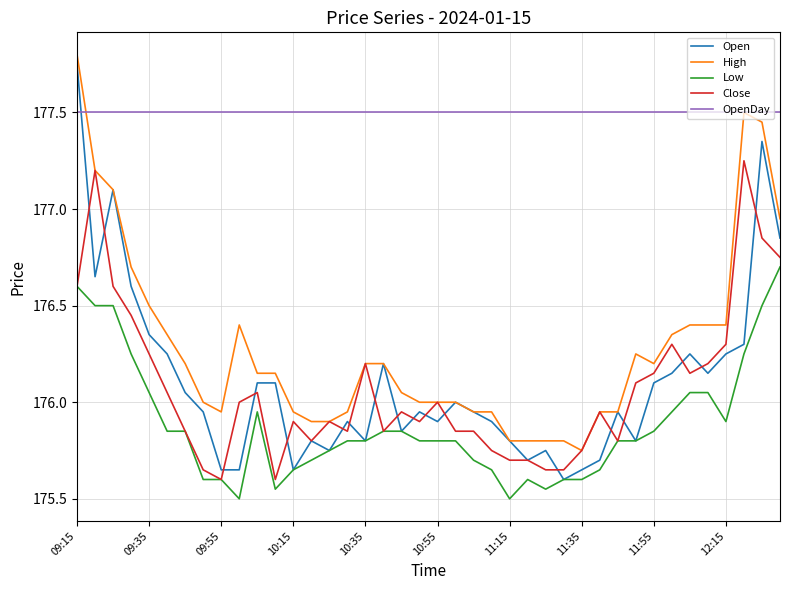

Is this an area chart (filled region under the line)?

No